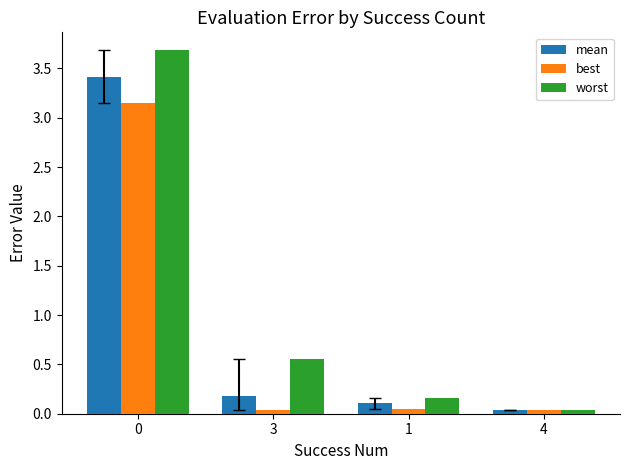

What is the difference between the maximum and minimum values in the worst series?

3.6